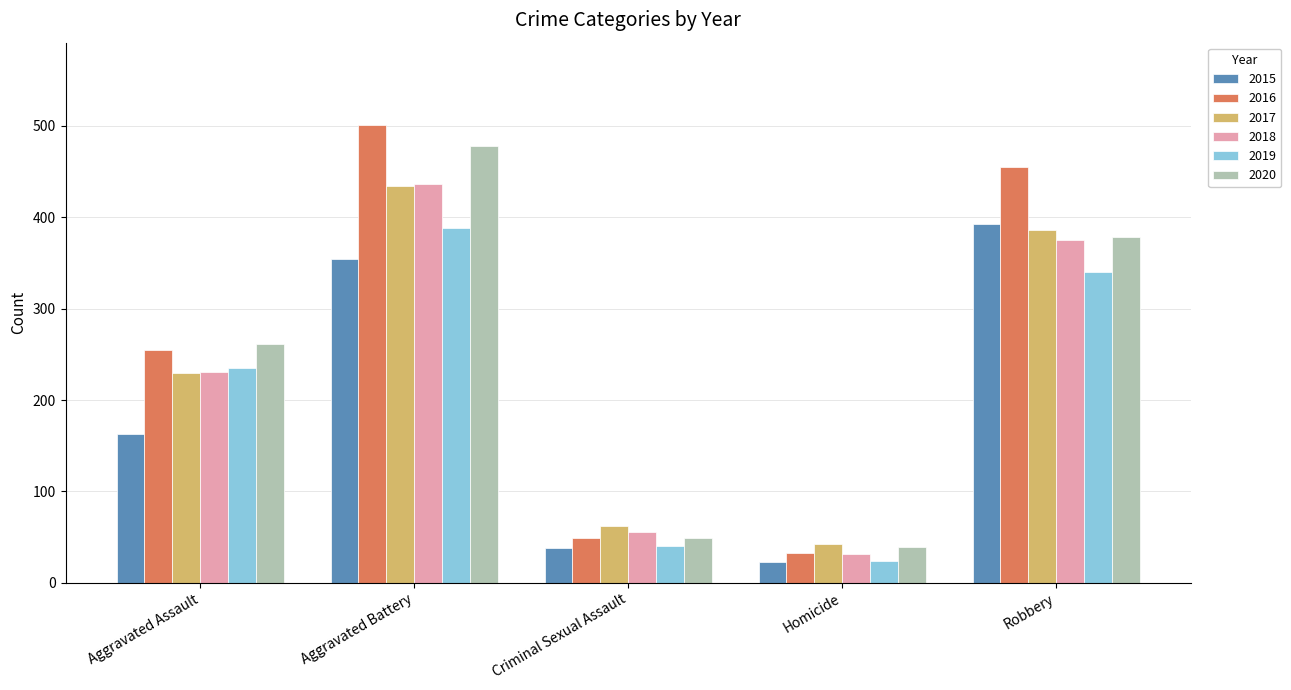

What is the minimum value for 2019?

24